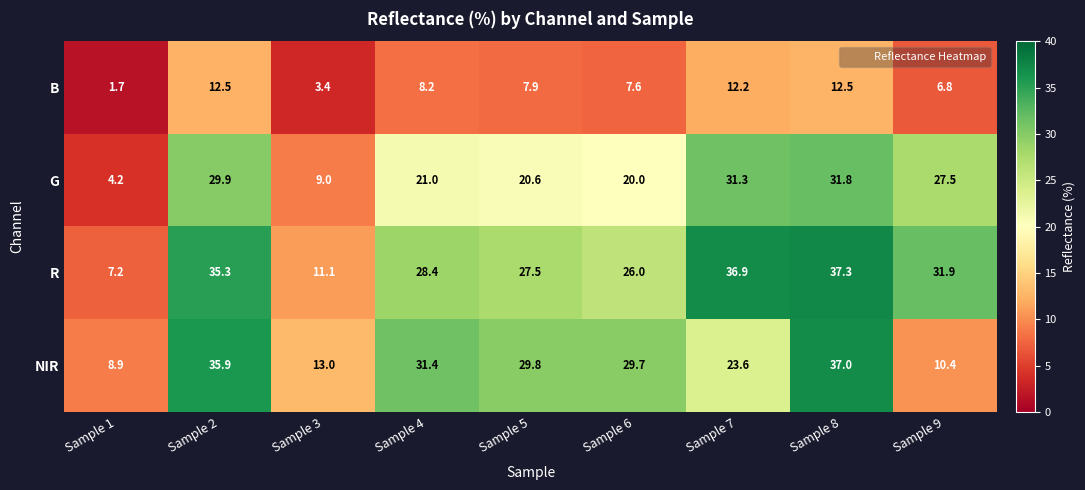

What is the total value across all series at Sample 1?

22.0